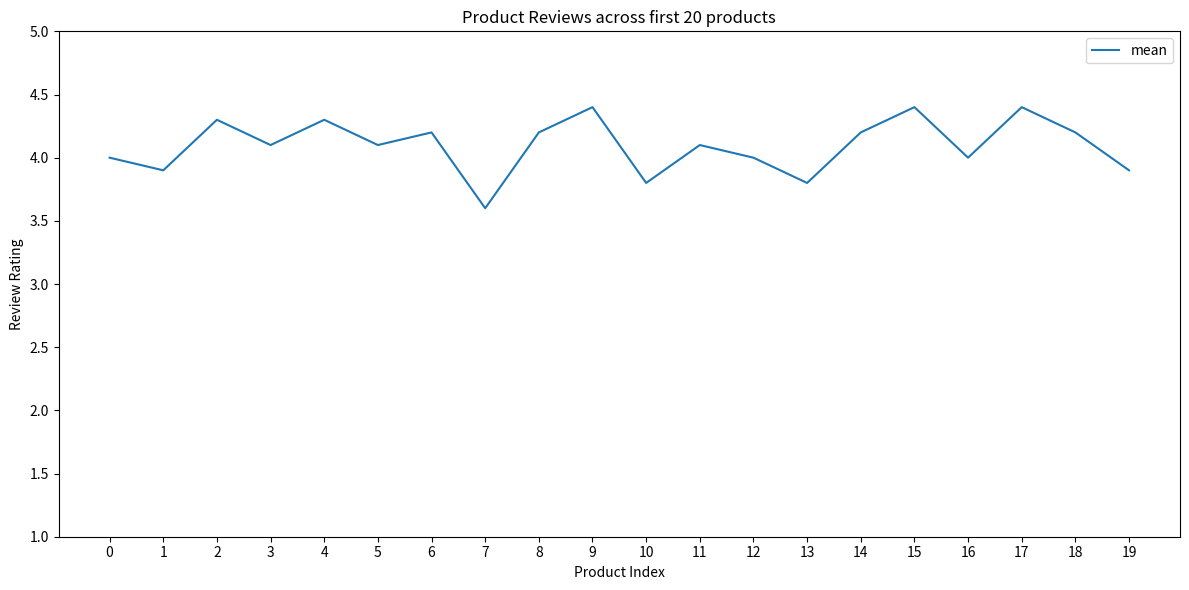

Count the values in the range 4 to 5.

15